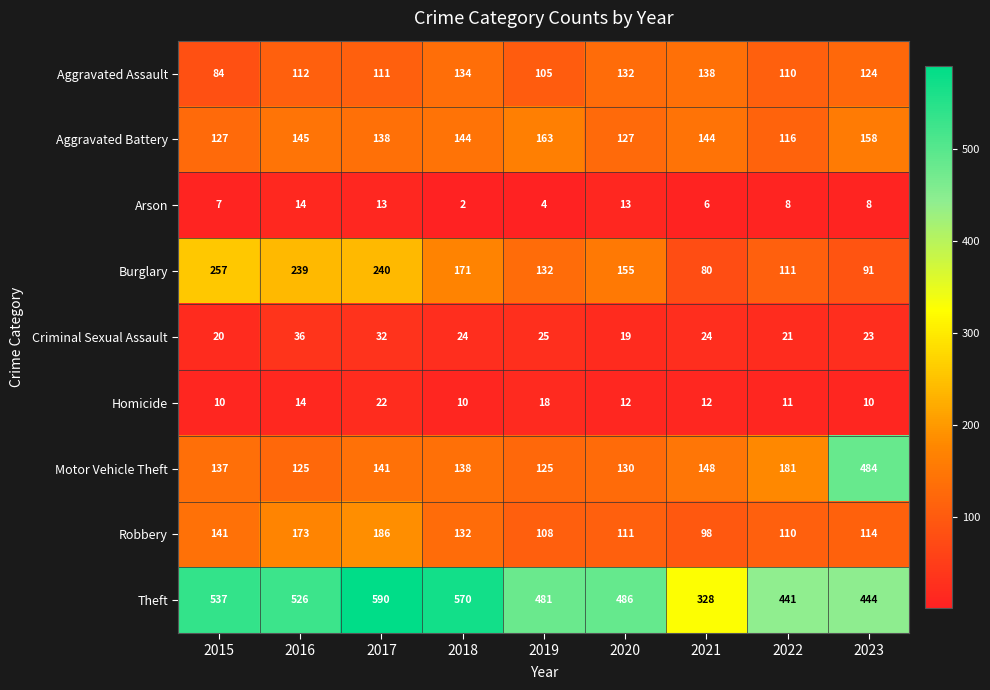

Rank the series by their maximum value, from highest to lowest.

Theft, Motor Vehicle Theft, Burglary, Robbery, Aggravated Battery, Aggravated Assault, Criminal Sexual Assault, Homicide, Arson